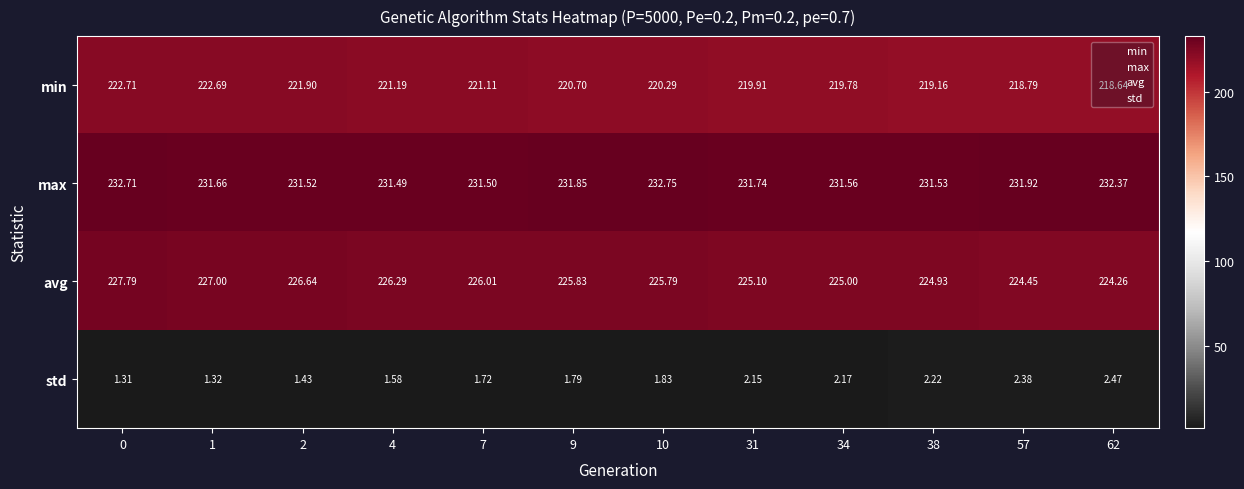

Rank the series at 57 from lowest to highest value.

std, min, avg, max